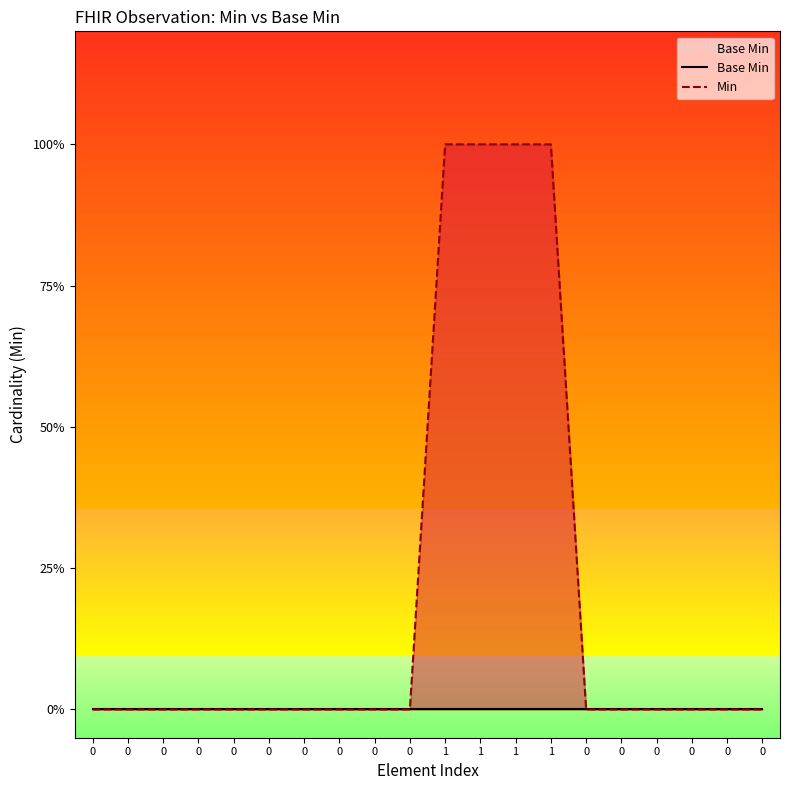

How many lines are shown in the chart?

2